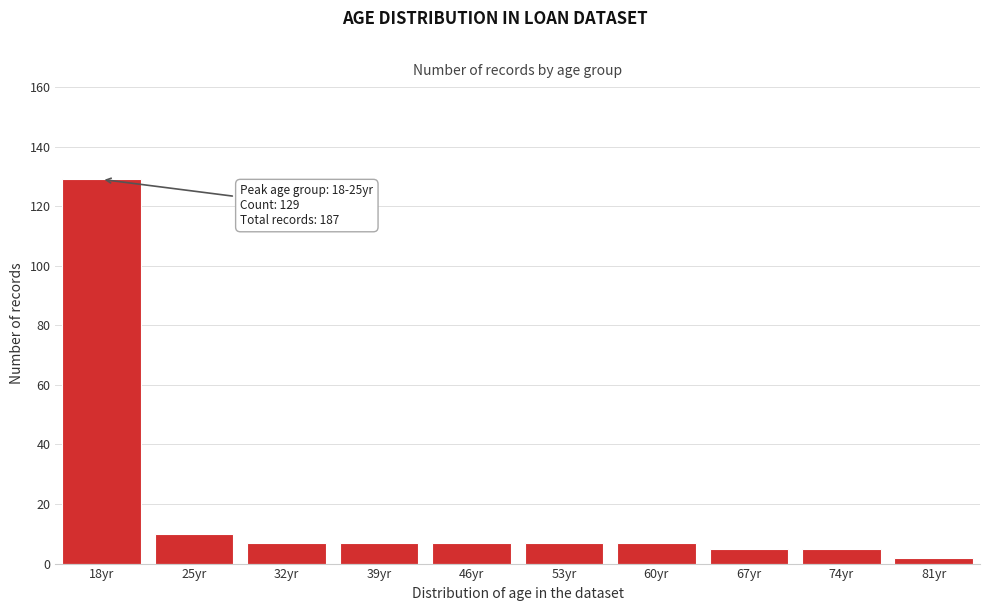

Reading left to right, list all the values displayed in this chart.

129	10	7	7	7	7	7	5	5	2